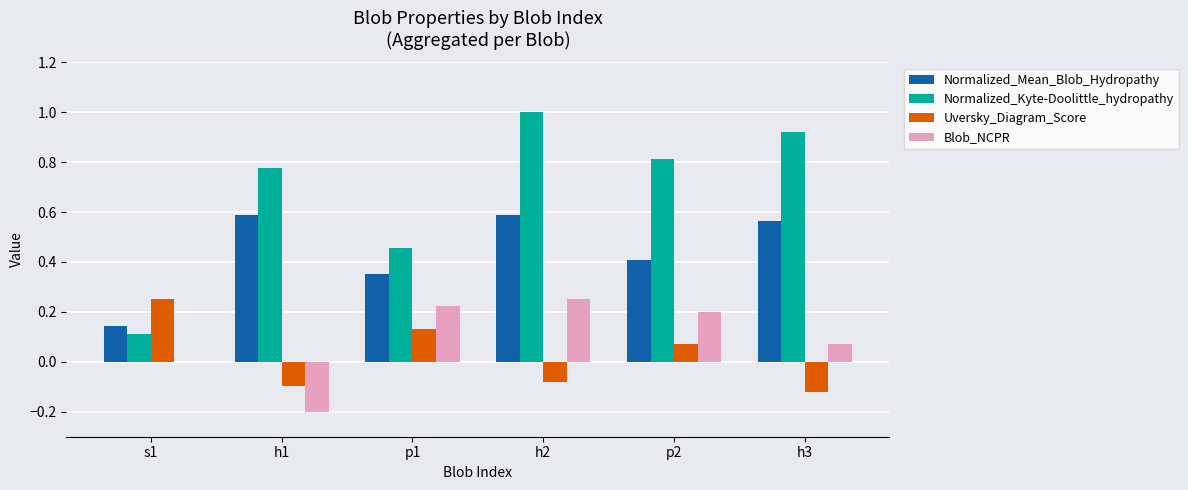

At which category is the sum across all series the highest?

h2